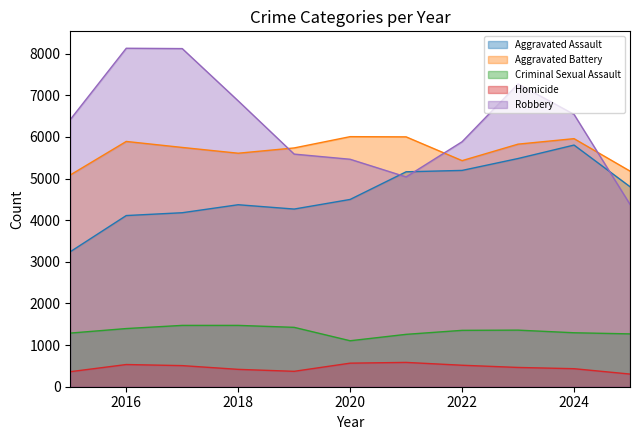

Between 2018 and 2020, which series saw the biggest shift?

Robbery